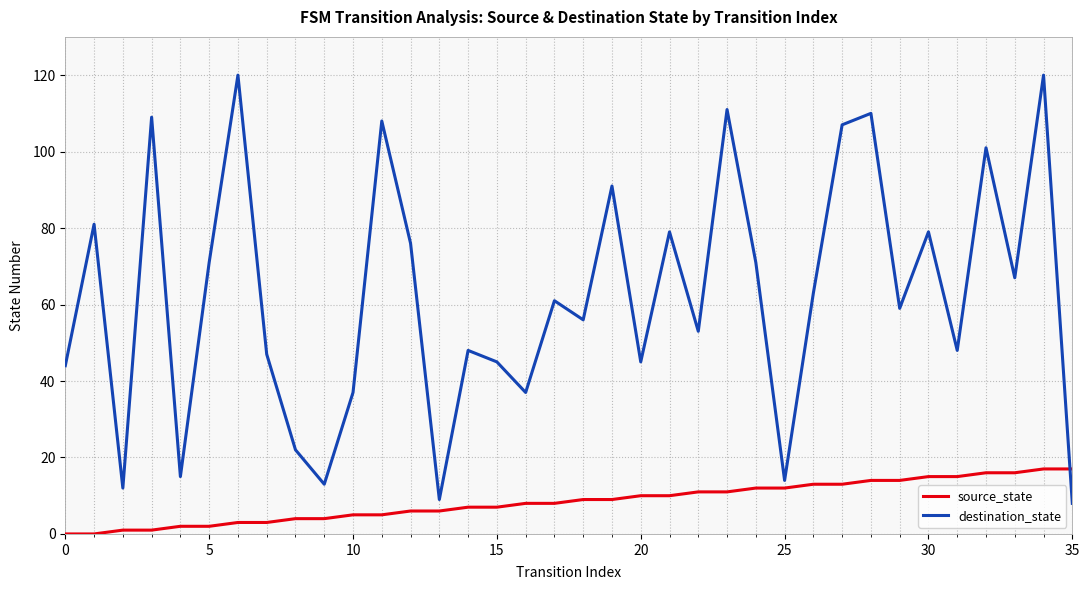

Which series has the largest total across all categories?

destination_state